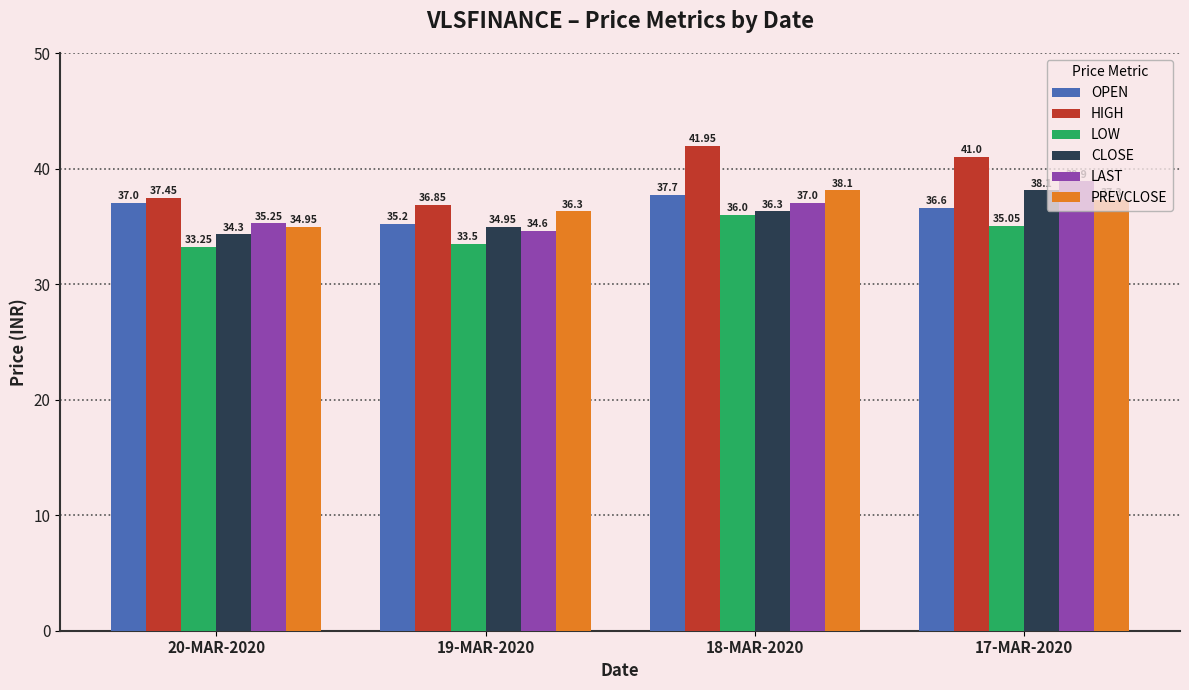

Is the value of LAST at 18-MAR-2020 greater than the value of PREVCLOSE at 19-MAR-2020?

Yes